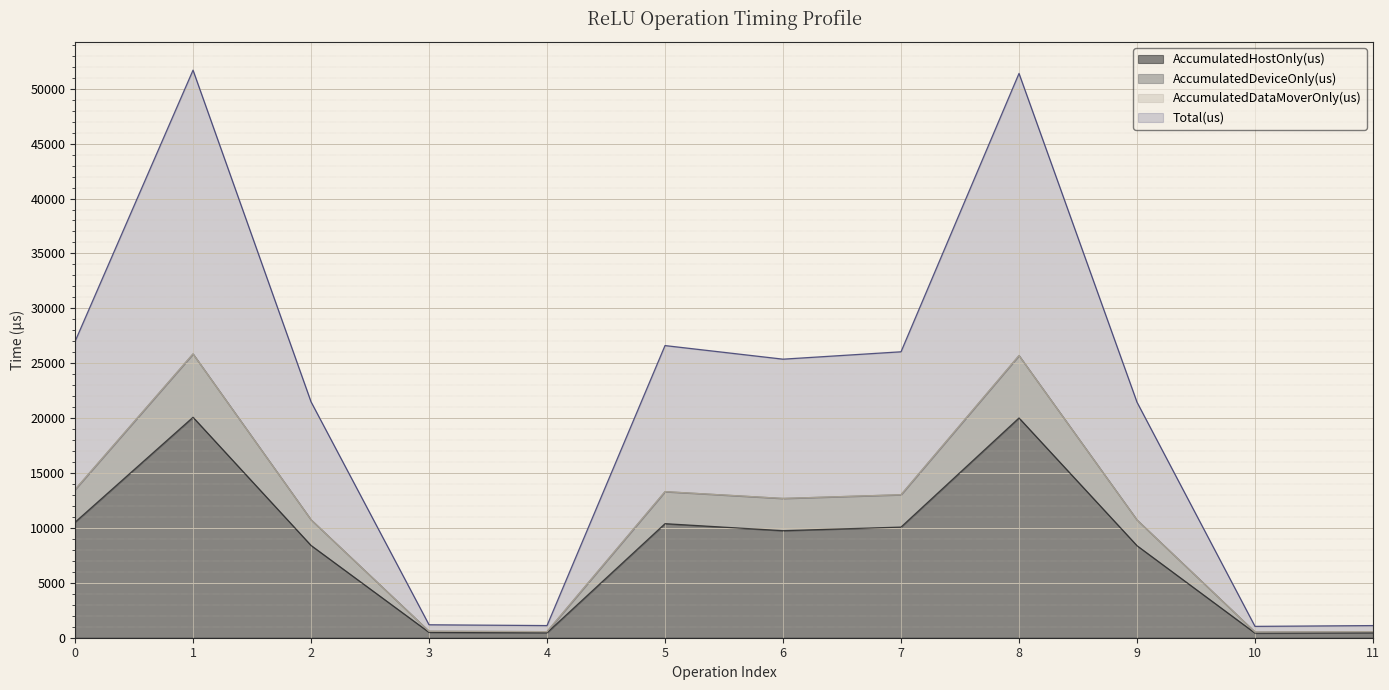

At which category is the sum across all series the highest?

1